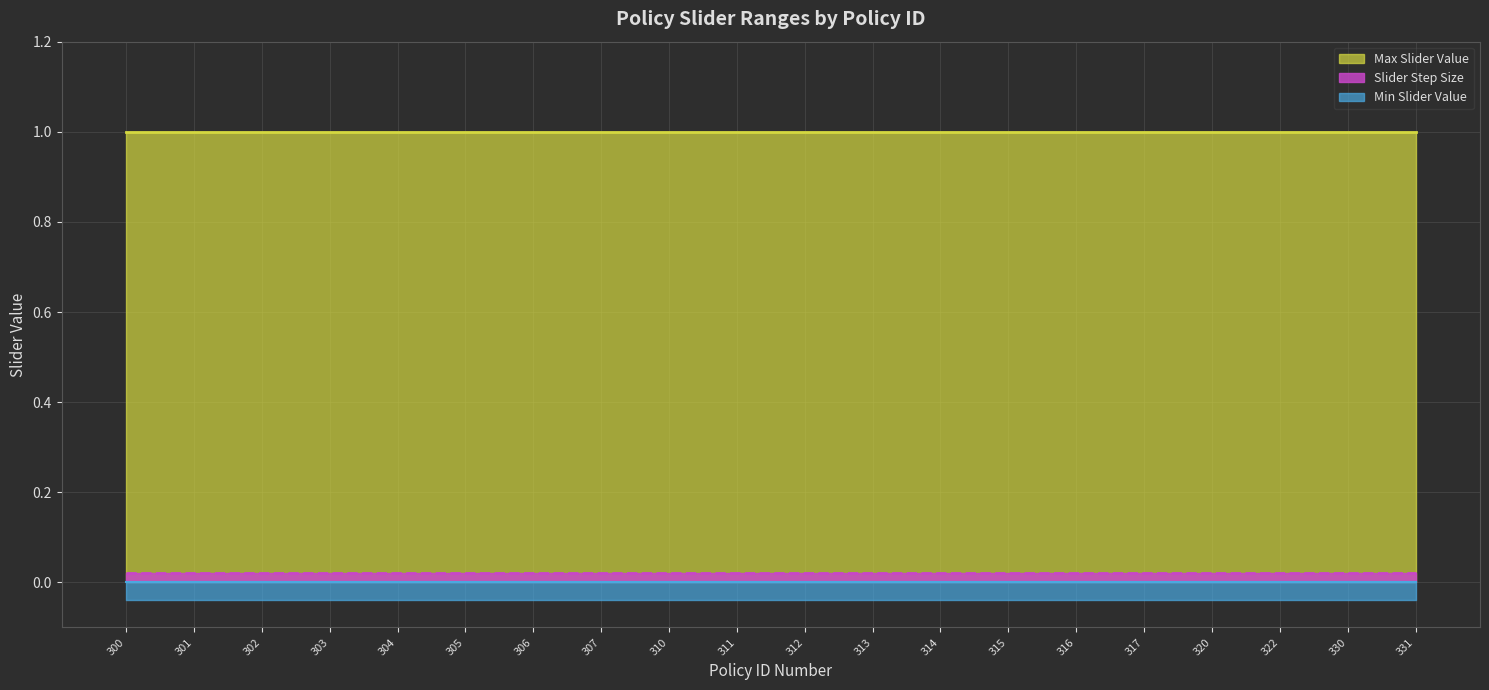

Is the value of Min Slider Value at 305 greater than the value of Max Slider Value at 304?

No